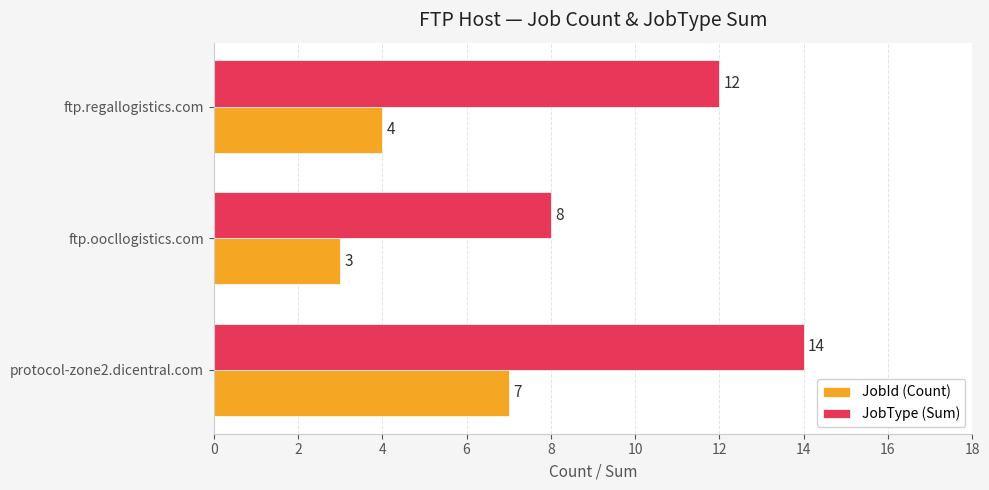

What is the spread (max minus min) of values at protocol-zone2.dicentral.com?

7